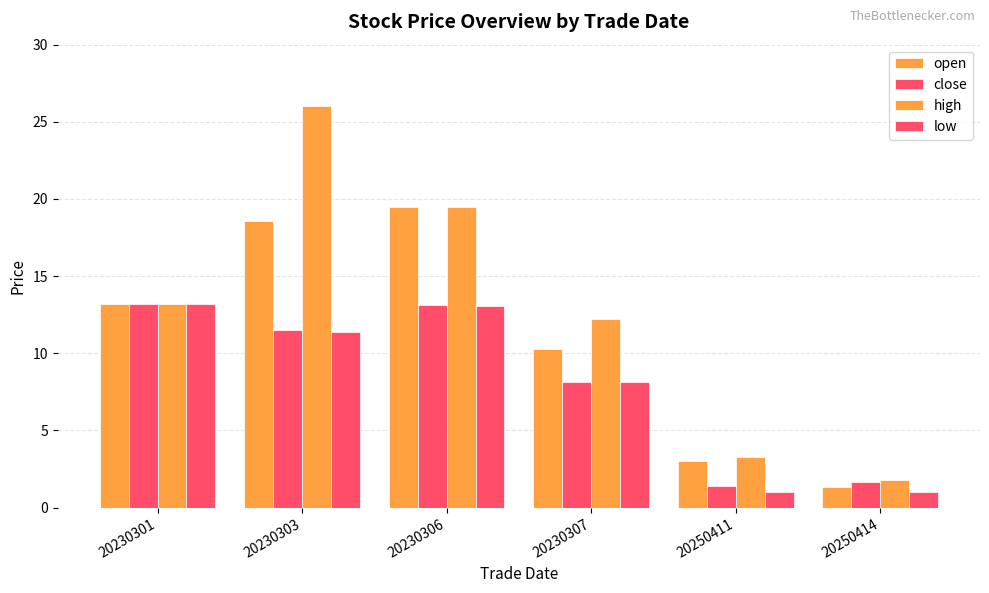

How many data points does each series have?

6